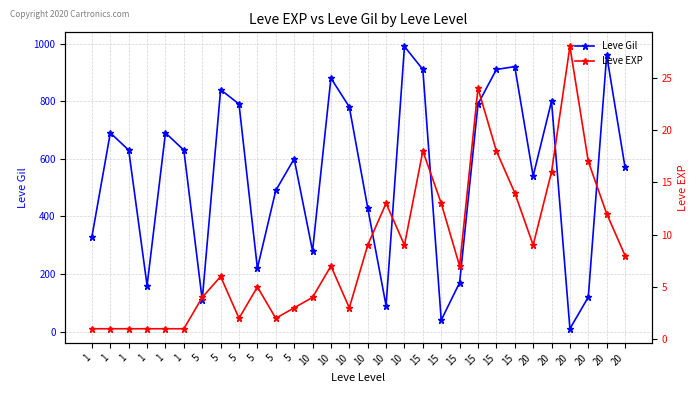

What is the difference between the Leve Gil values at 10 and 1?

190